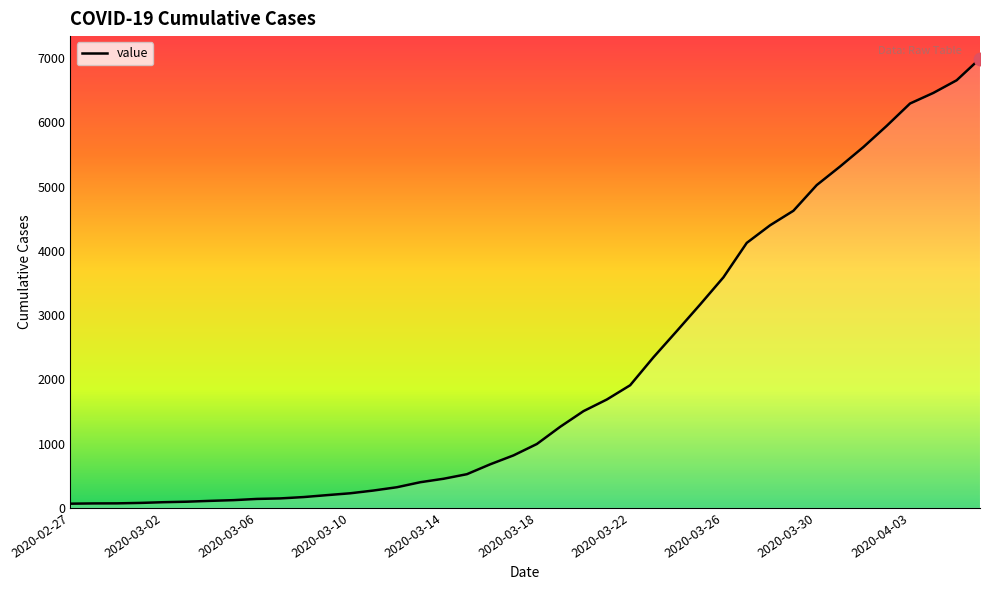

How many values are below 993?

20